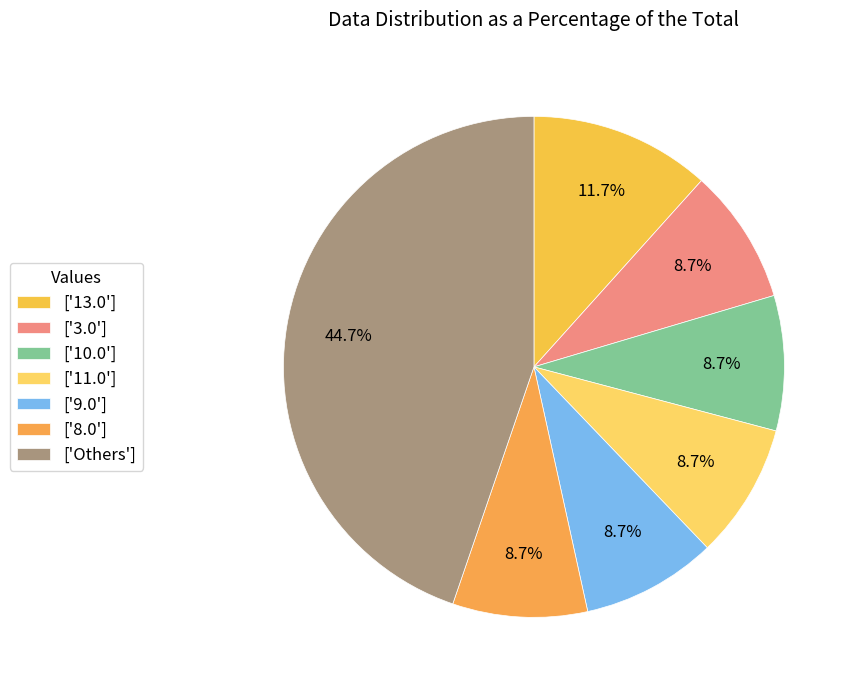

How many slices are in this pie chart?

7